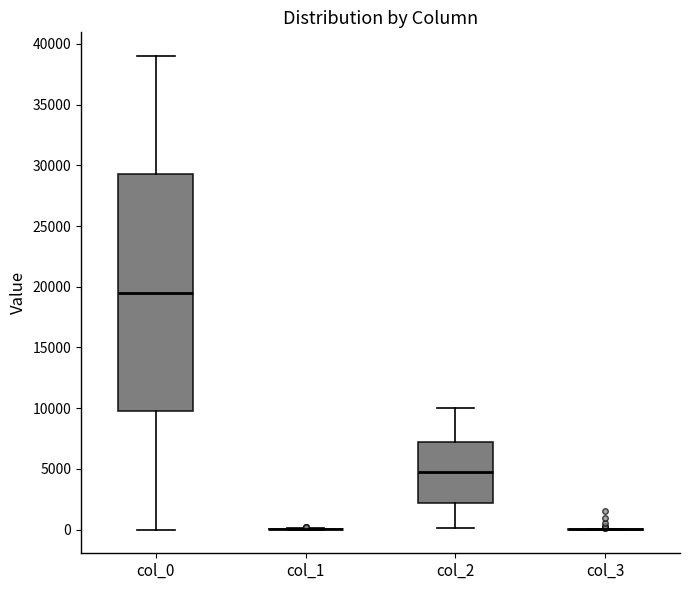

Reading left to right, transcribe this box plot: for each box, give where its median line is, the range the box spans, and where its two whiskers end, as read against the y-axis. The values are not printed on the chart, so give them approximately, as read against the axis.

col_0: median 19500, box 10000 to 29500, whiskers 0 to 39000
col_1: box collapsed to a line at 0, whiskers 0 to 0
col_2: median 5000, box 2000 to 7000, whiskers 0 to 10000
col_3: box collapsed to a line at 0, whiskers 0 to 0